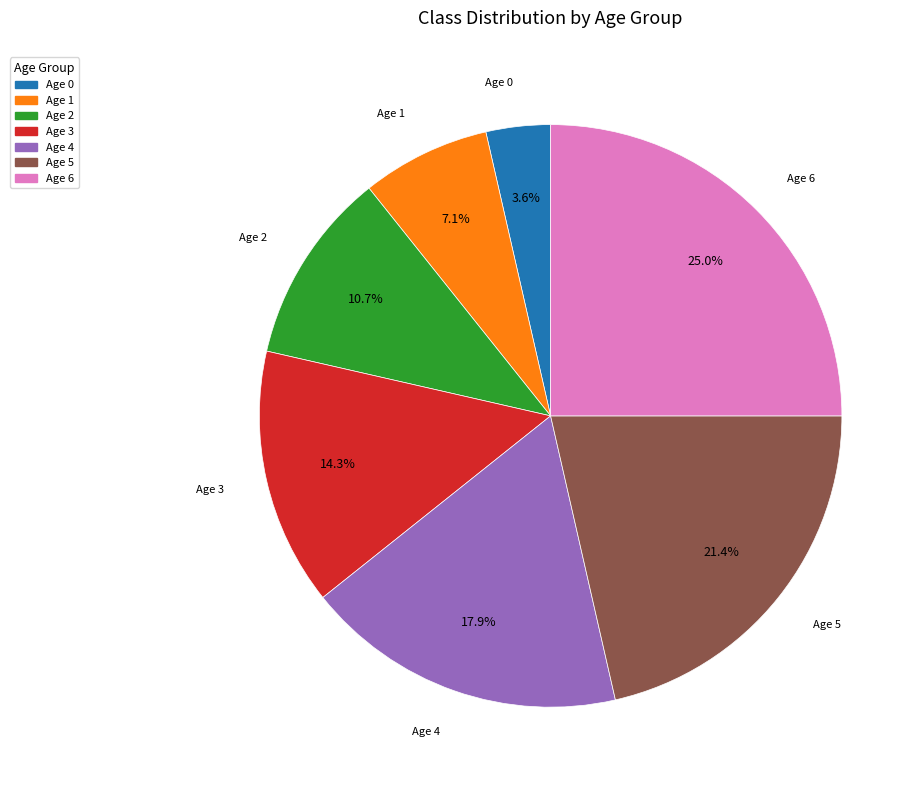

How many segments does this pie chart have?

7